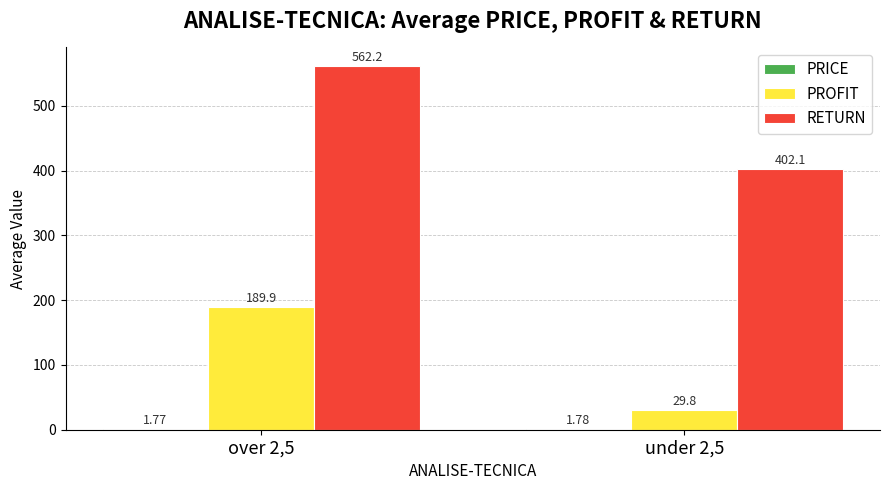

What is the total value across all series at over 2,5?

753.9